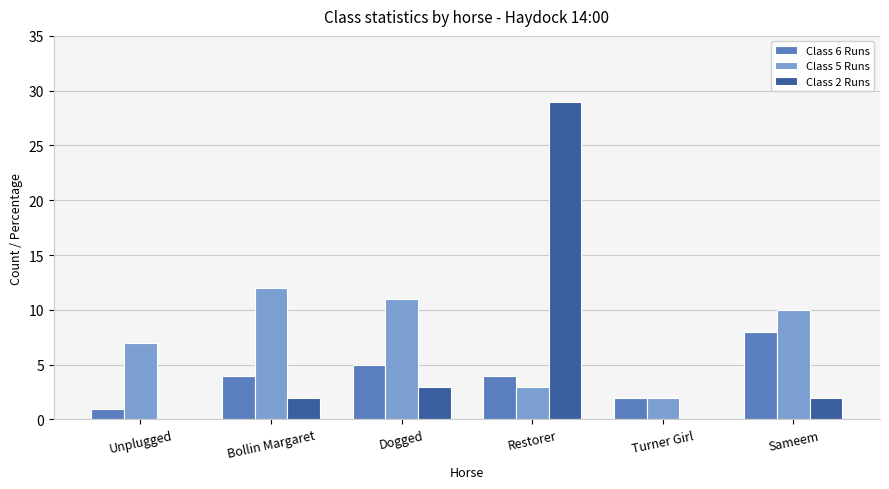

At which category does the chart reach its peak across all series?

Restorer